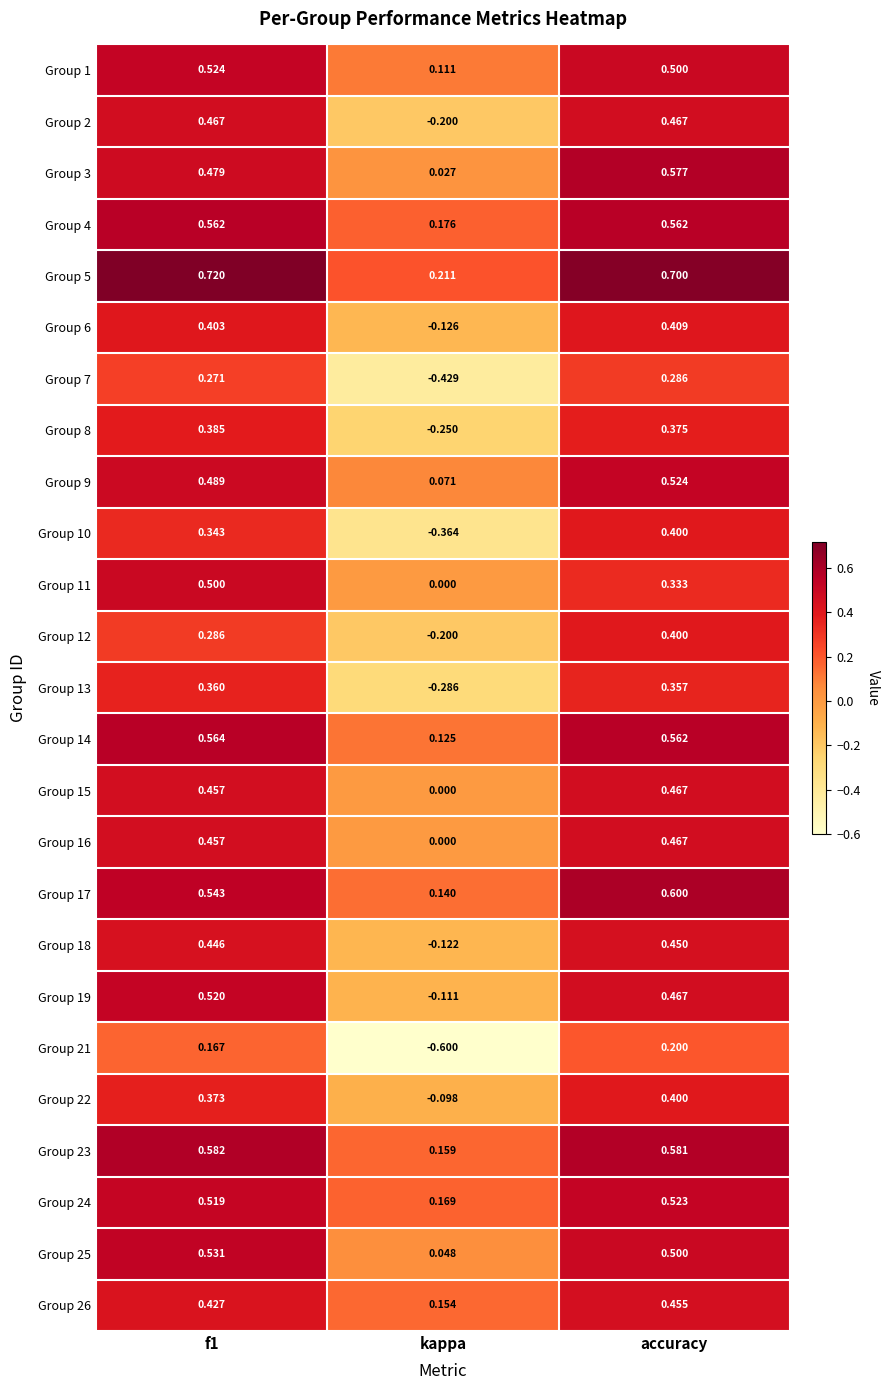

At which label does Group 21 reach its minimum?

kappa